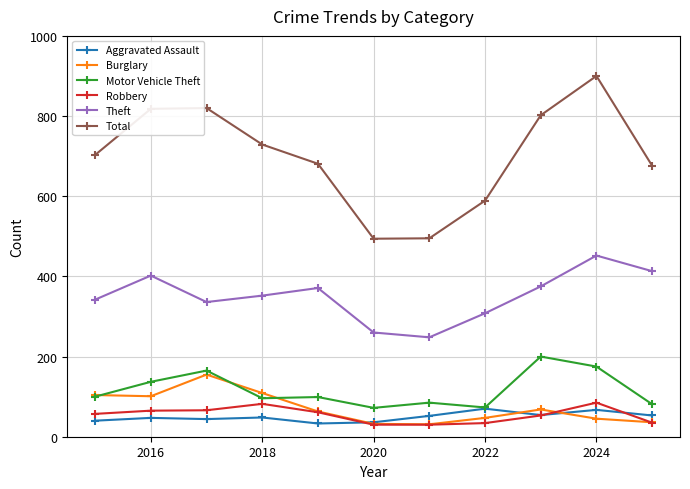

In Total, how many points are lower than both neighbors (excluding endpoints)?

1